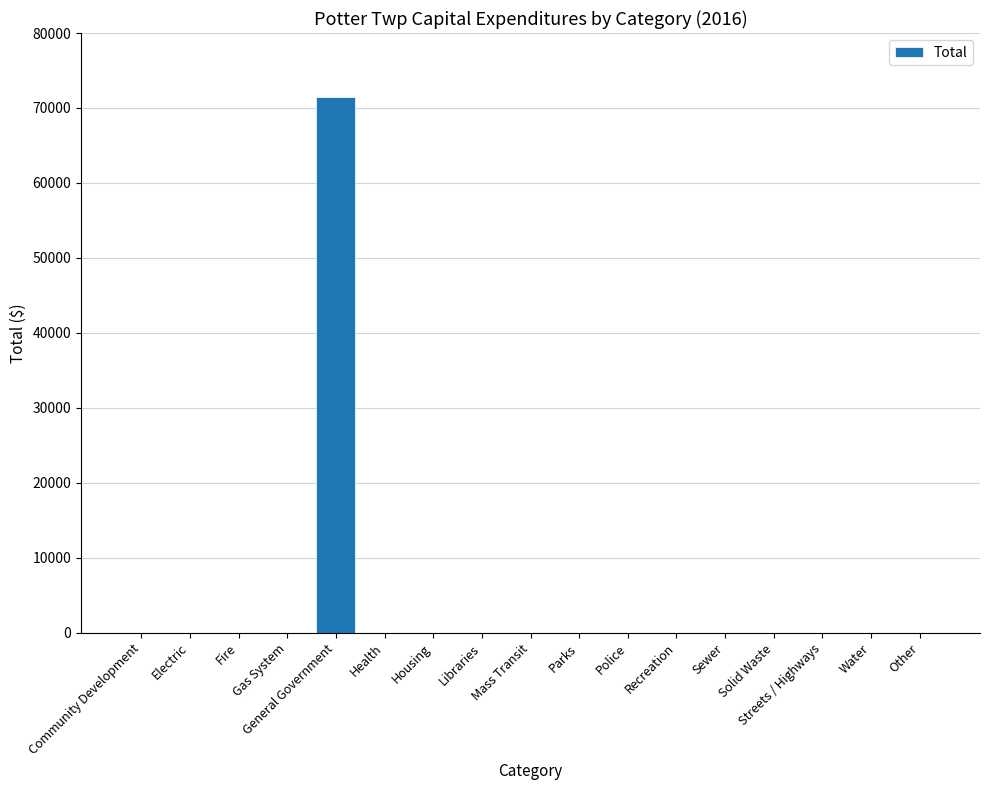

Are the bars horizontal?

No